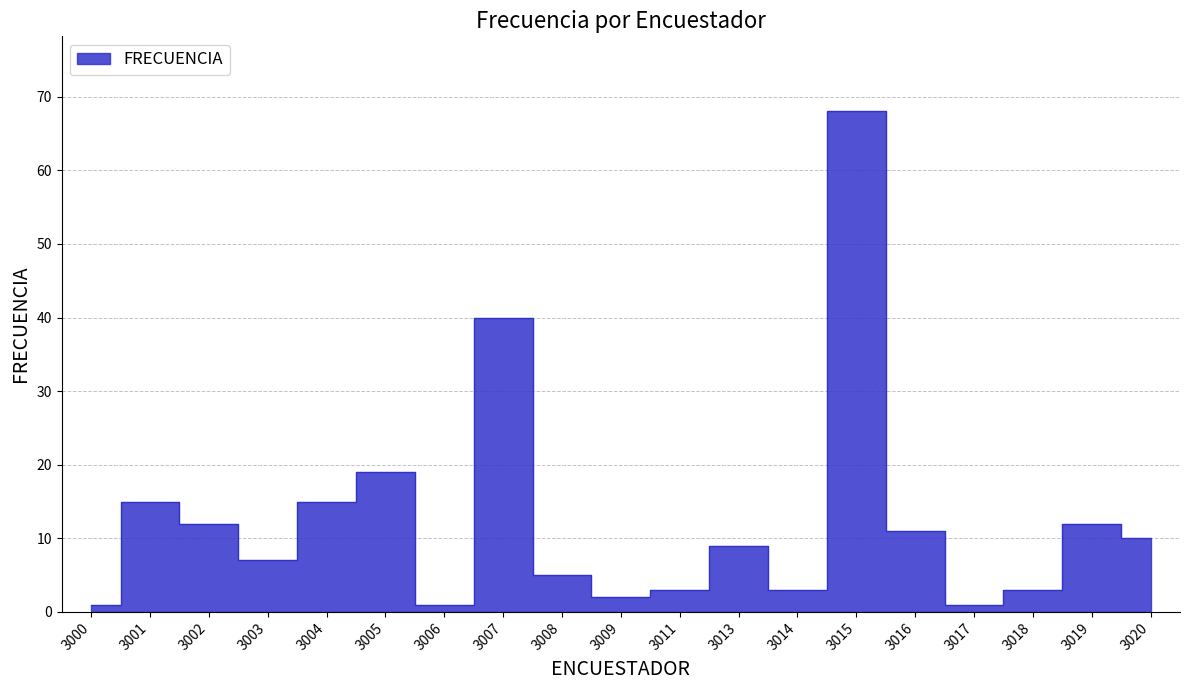

Rank the categories by value from lowest to highest.

3000, 3006, 3017, 3009, 3011, 3014, 3018, 3008, 3003, 3013, 3020, 3016, 3002, 3019, 3001, 3004, 3005, 3007, 3015